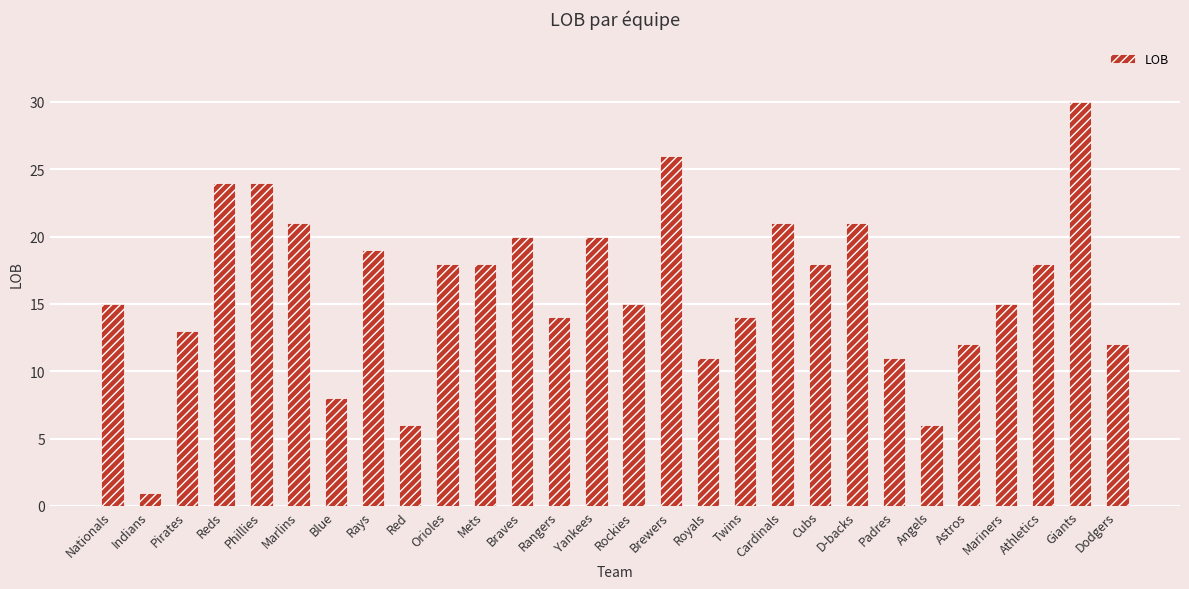

Reading left to right, extract all data points from this chart.

Nationals=15	Indians=1	Pirates=13	Reds=24	Phillies=24	Marlins=21	Blue=8	Rays=19	Red=6	Orioles=18	Mets=18	Braves=20	Rangers=14	Yankees=20	Rockies=15	Brewers=26	Royals=11	Twins=14	Cardinals=21	Cubs=18	D-backs=21	Padres=11	Angels=6	Astros=12	Mariners=15	Athletics=18	Giants=30	Dodgers=12